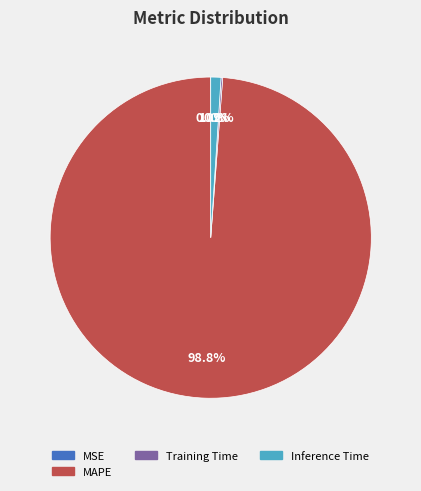

Is there a majority slice in this chart?

Yes